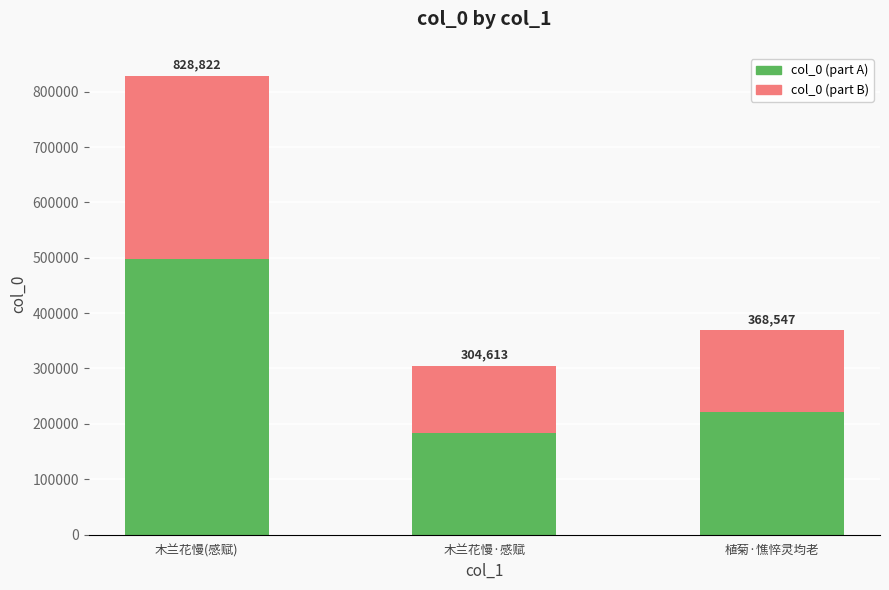

Rank the series by their average value, from lowest to highest.

col_0 (part B), col_0 (part A)